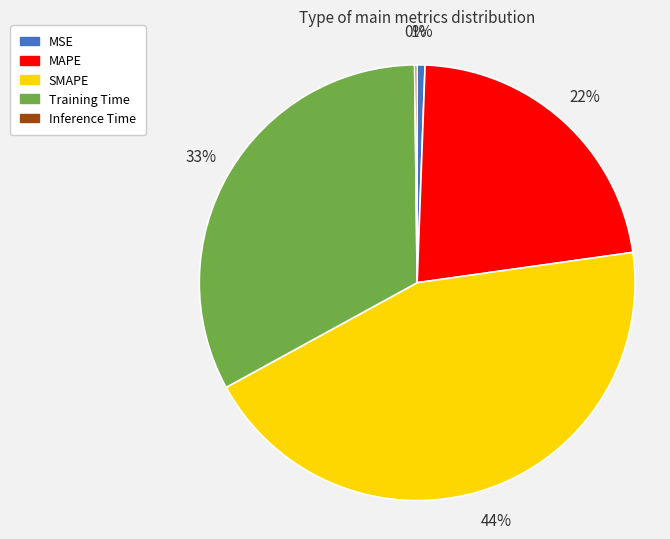

Between MAPE and MSE, which is larger?

MAPE